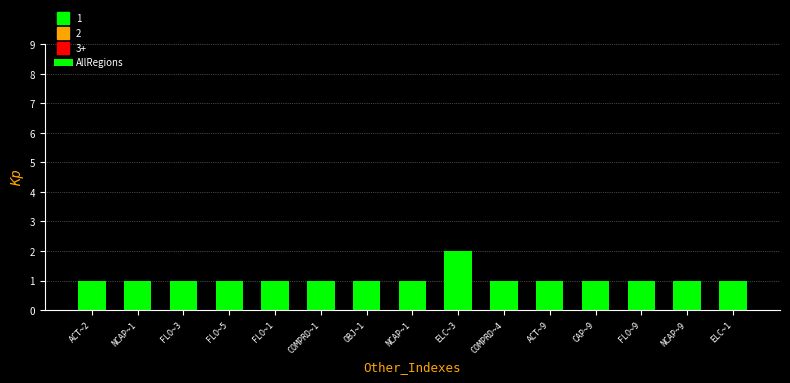

What is the smallest value displayed?

1